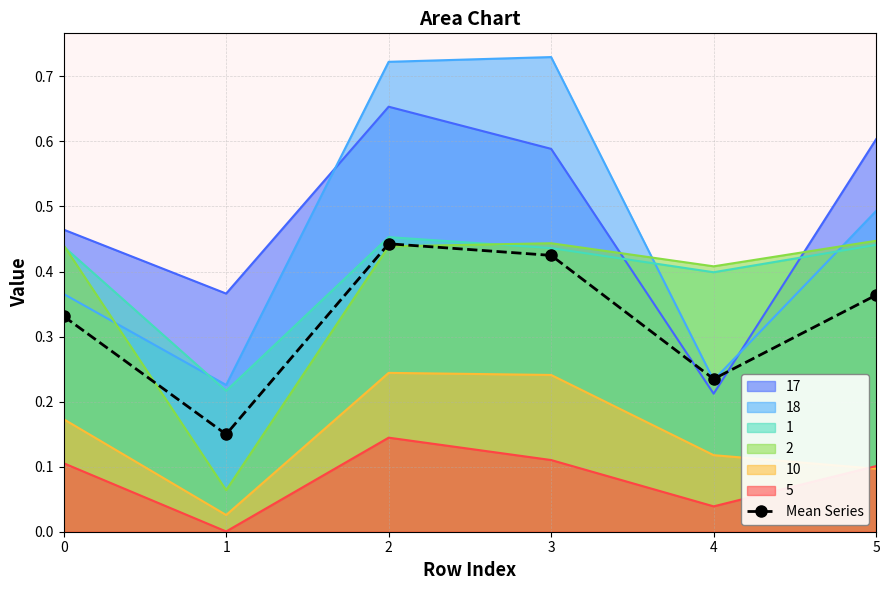

How many interior local valleys (lower than both neighbors) does the data have?

2